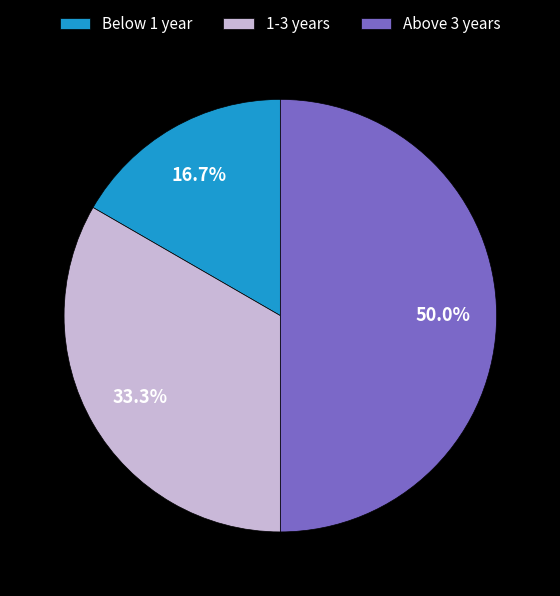

What percentage is NOT represented by 1-3 years?

66.7%